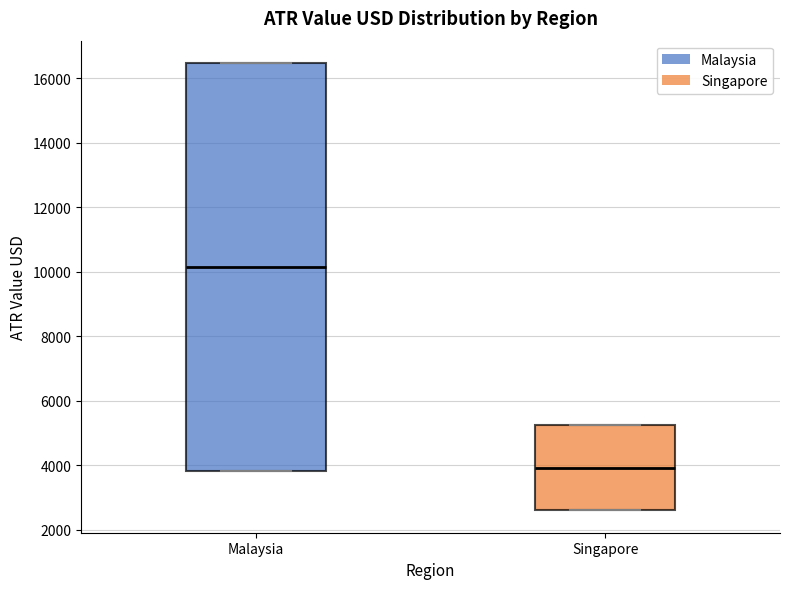

Which box's median line is the highest?

Malaysia